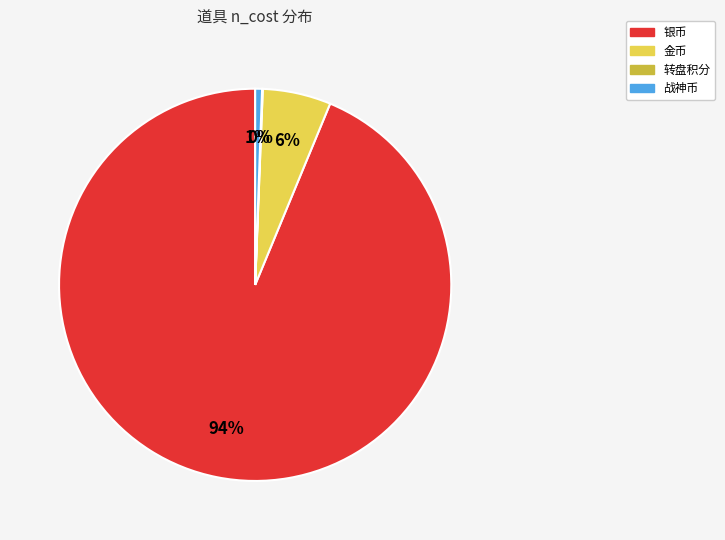

To the nearest percent, what is the average slice percentage?

25%